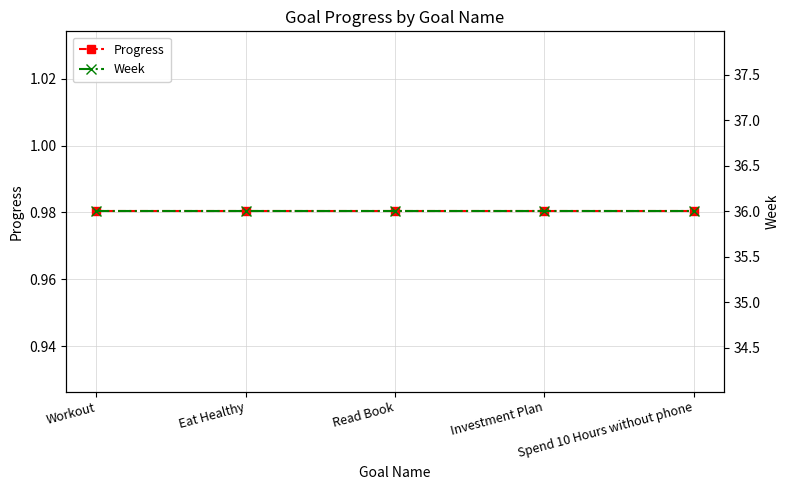

What is the sum of the Progress values at Read Book and Eat Healthy?

2.0